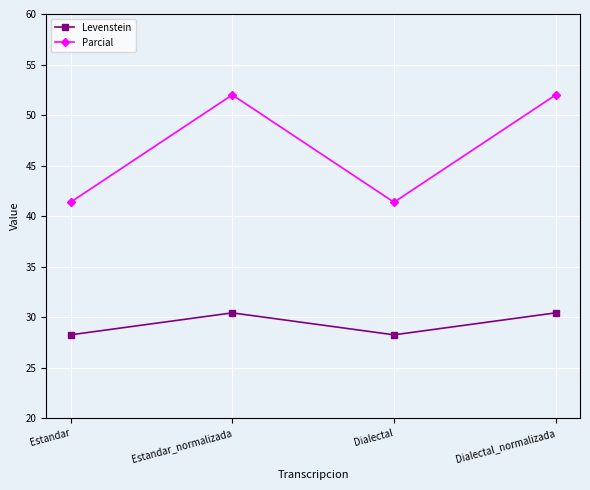

Reading left to right, transcribe all the data shown in this chart.

Levenstein: Estandar=28.3	Estandar_normalizada=30.4	Dialectal=28.3	Dialectal_normalizada=30.4
Parcial: Estandar=41.4	Estandar_normalizada=52.0	Dialectal=41.4	Dialectal_normalizada=52.0